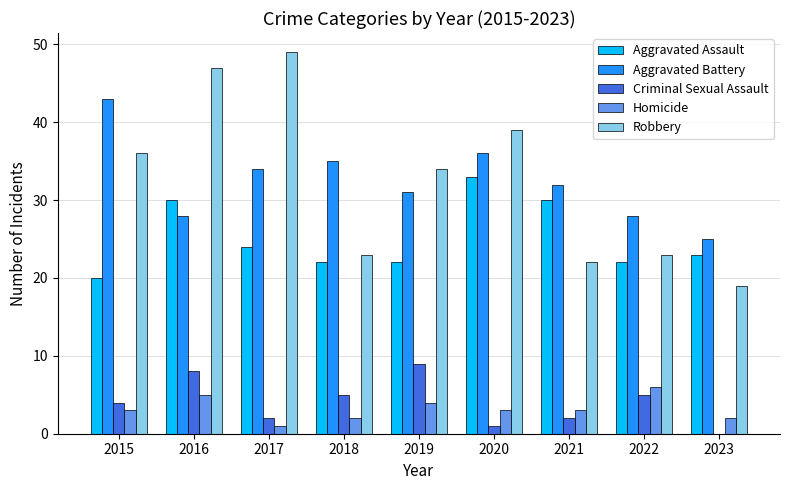

What is the sum of all Robbery values?

292